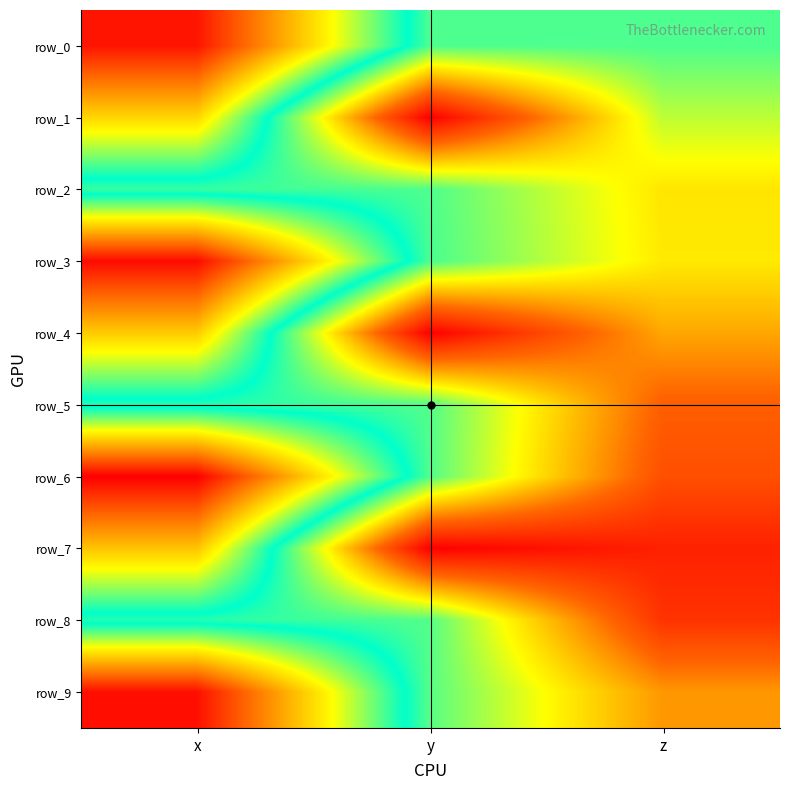

At which category is the sum across all series the highest?

x